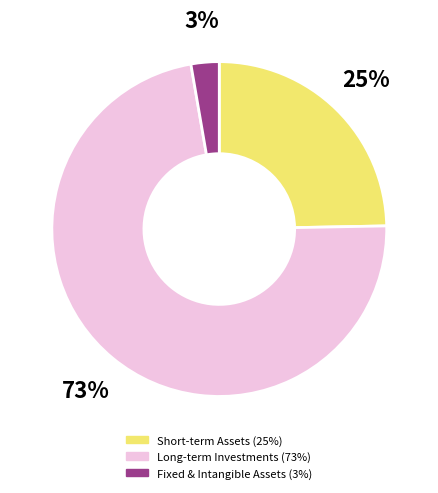

Is there a majority slice in this chart?

Yes